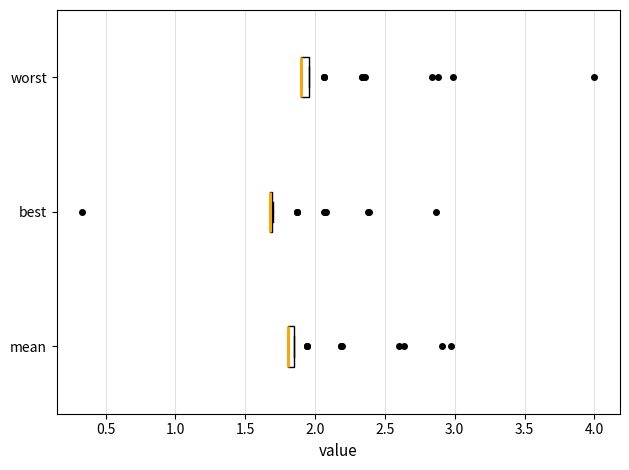

Where is the left edge of the box for mean on the x-axis? The values are not printed on the chart, so give them approximately, as read against the axis.

1.80